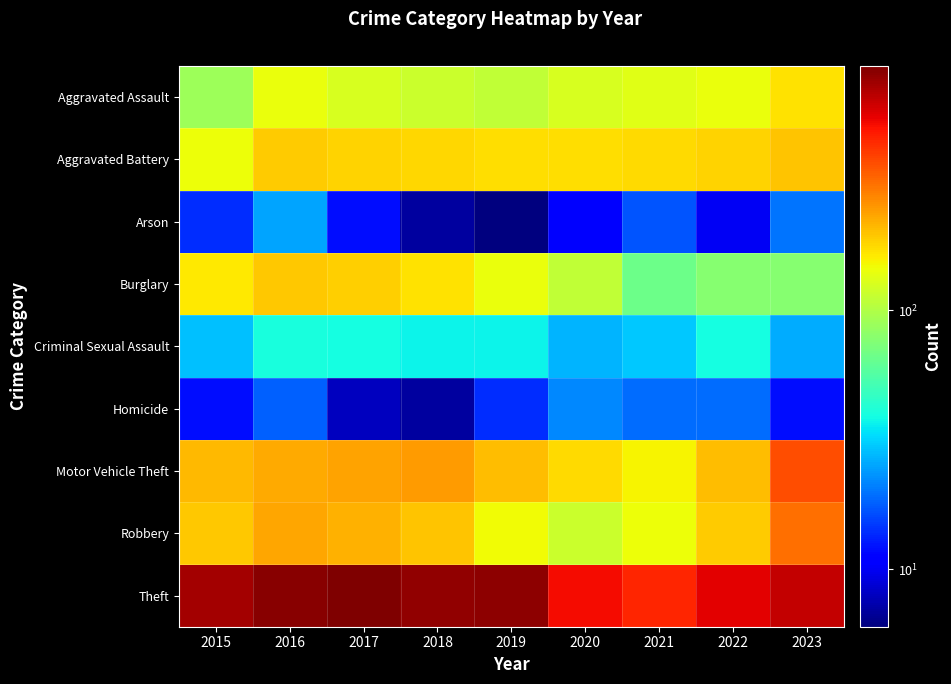

Reading left to right, extract all data points from this chart.

Aggravated Assault: 2015=89	2016=142	2017=126	2018=117	2019=110	2020=127	2021=134	2022=142	2023=168
Aggravated Battery: 2015=146	2016=191	2017=183	2018=181	2019=173	2020=172	2021=175	2022=182	2023=198
Arson: 2015=14	2016=25	2017=12	2018=7	2019=6	2020=11	2021=17	2022=10	2023=20
Burglary: 2015=163	2016=194	2017=185	2018=171	2019=141	2020=111	2021=67	2022=77	2023=78
Criminal Sexual Assault: 2015=29	2016=40	2017=39	2018=37	2019=37	2020=27	2021=30	2022=39	2023=26
Homicide: 2015=12	2016=18	2017=8	2018=7	2019=14	2020=22	2021=19	2022=19	2023=12
Motor Vehicle Theft: 2015=208	2016=229	2017=236	2018=245	2019=207	2020=177	2021=153	2022=207	2023=367
Robbery: 2015=196	2016=232	2017=217	2018=198	2019=147	2020=118	2021=145	2022=192	2023=308
Theft: 2015=743	2016=830	2017=879	2018=807	2019=821	2020=528	2021=455	2022=569	2023=651